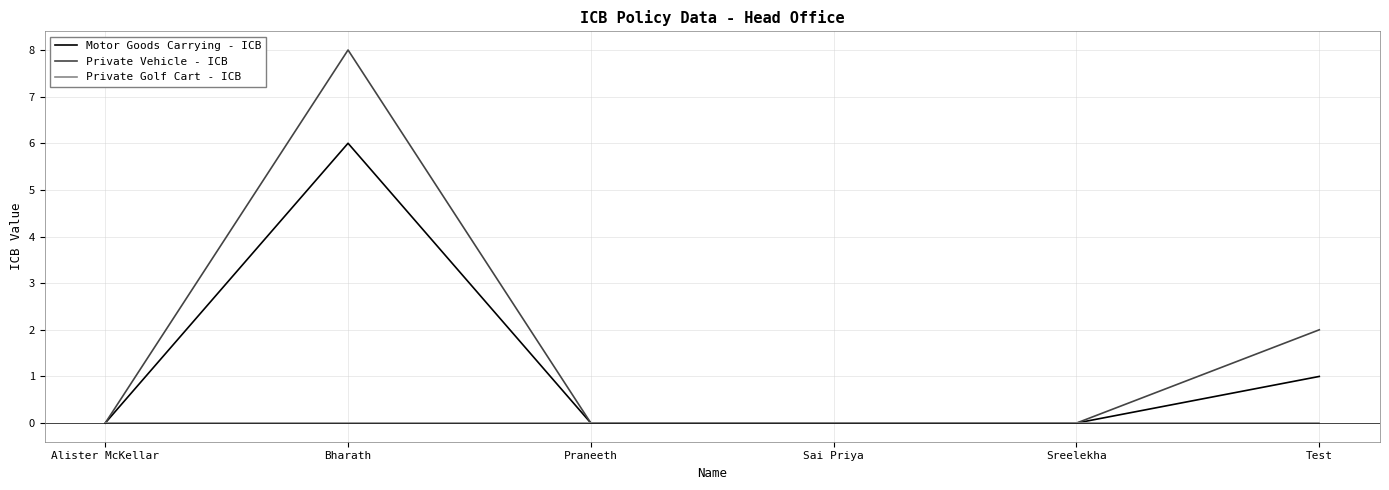

Reading right to left, what are all the values shown in this chart?

Motor Goods Carrying - ICB: 1	0	0	0	6	0
Private Vehicle - ICB: 2	0	0	0	8	0
Private Golf Cart - ICB: 0	0	0	0	0	0